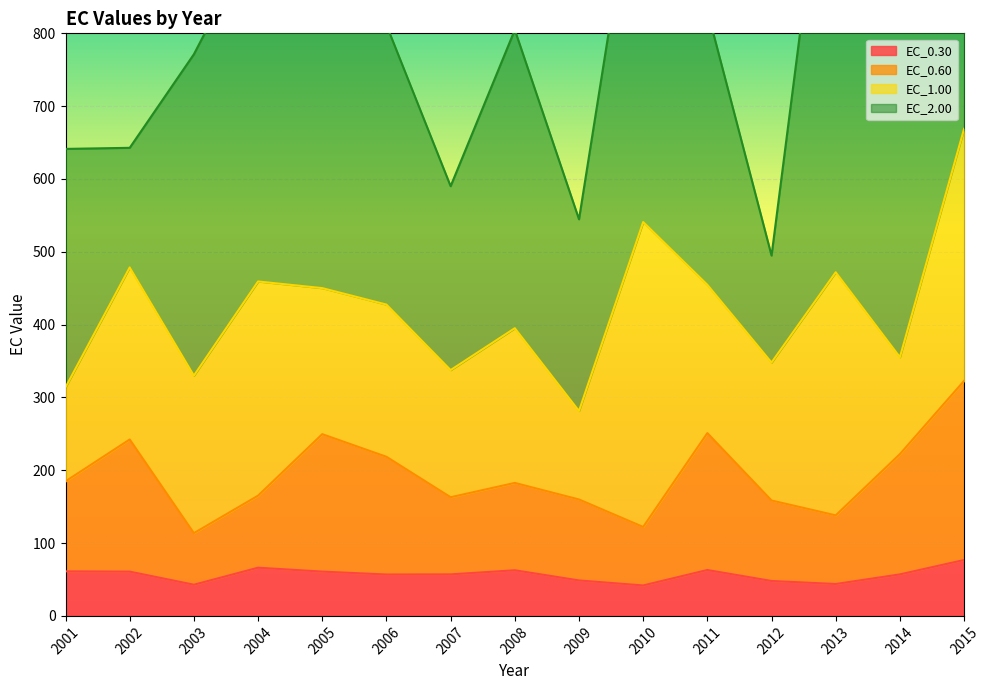

What is the minimum value for EC_0.30?

41.8